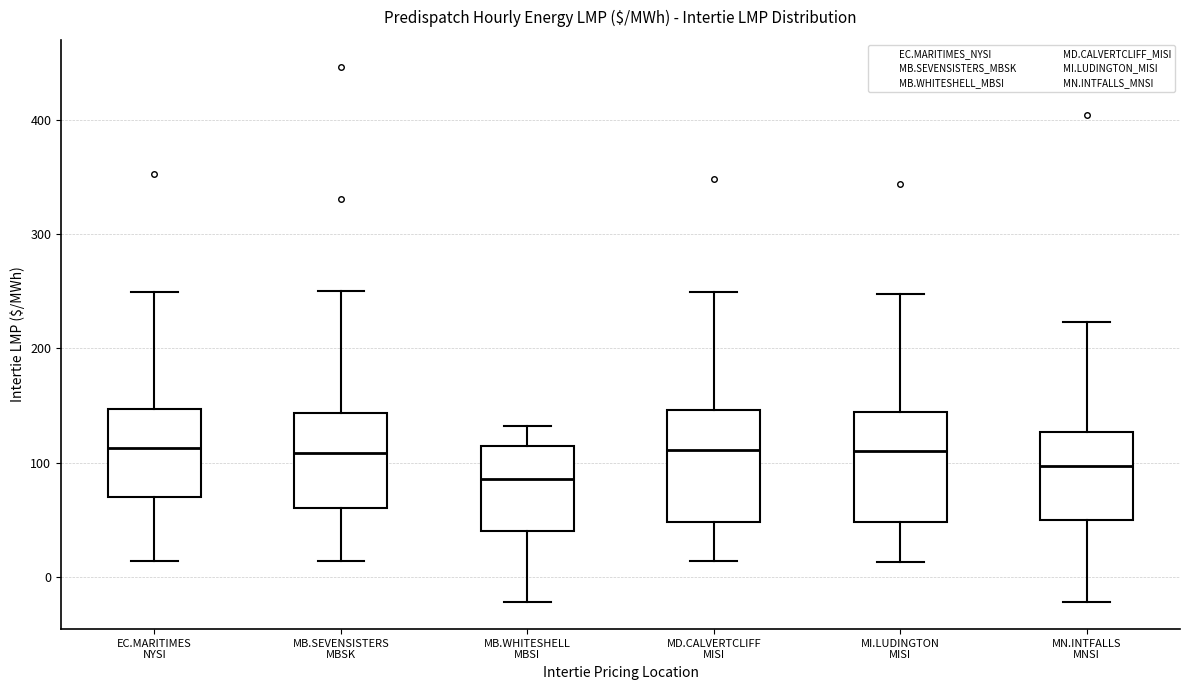

Reading left to right, read every box against the y-axis: the position of its median line, the range the box covers, and the ends of its whiskers. The values are not printed on the chart, so give them approximately, as read against the axis.

EC.MARITIMES NYSI: median 110, box 70 to 150, whiskers 10 to 250
MB.SEVENSISTERS MBSK: median 110, box 60 to 140, whiskers 10 to 250
MB.WHITESHELL MBSI: median 90, box 40 to 110, whiskers -20 to 130
MD.CALVERTCLIFF MISI: median 110, box 50 to 150, whiskers 10 to 250
MI.LUDINGTON MISI: median 110, box 50 to 140, whiskers 10 to 250
MN.INTFALLS MNSI: median 100, box 50 to 130, whiskers -20 to 220